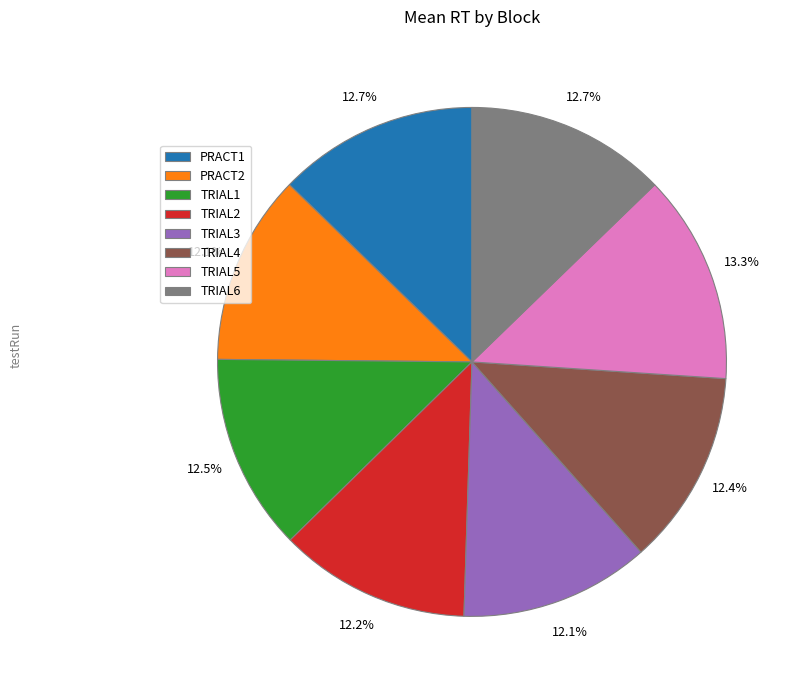

Approximately how many times larger is the value at TRIAL6 compared to TRIAL1?

1.0